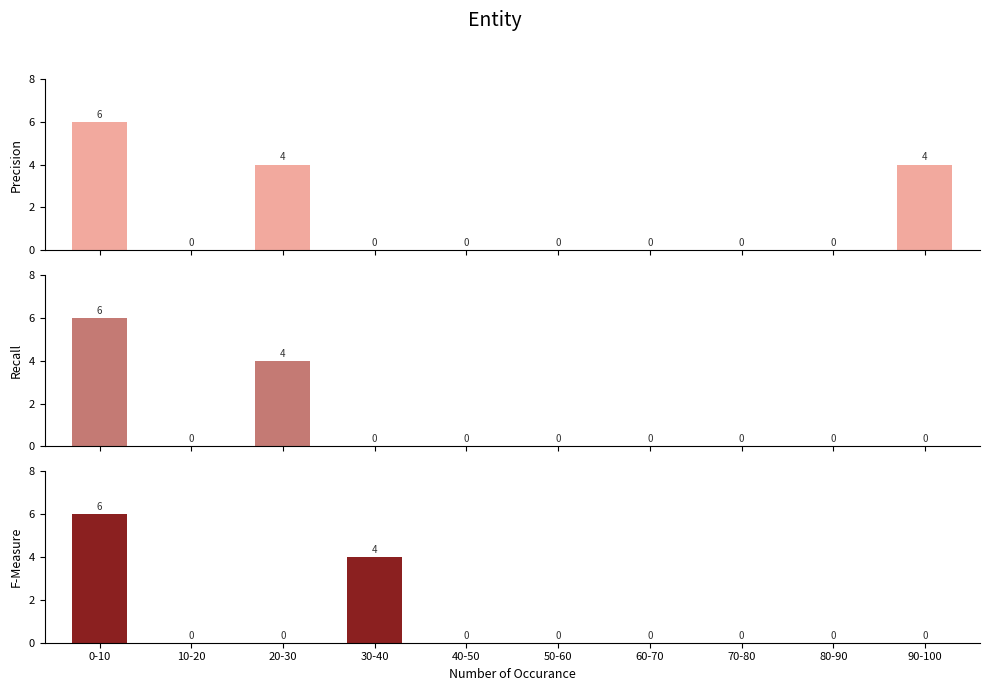

Reading left to right, transcribe all the data shown in this chart.

Precision: 6	0	4	0	0	0	0	0	0	4
Recall: 6	0	4	0	0	0	0	0	0	0
F-Measure: 6	0	0	4	0	0	0	0	0	0